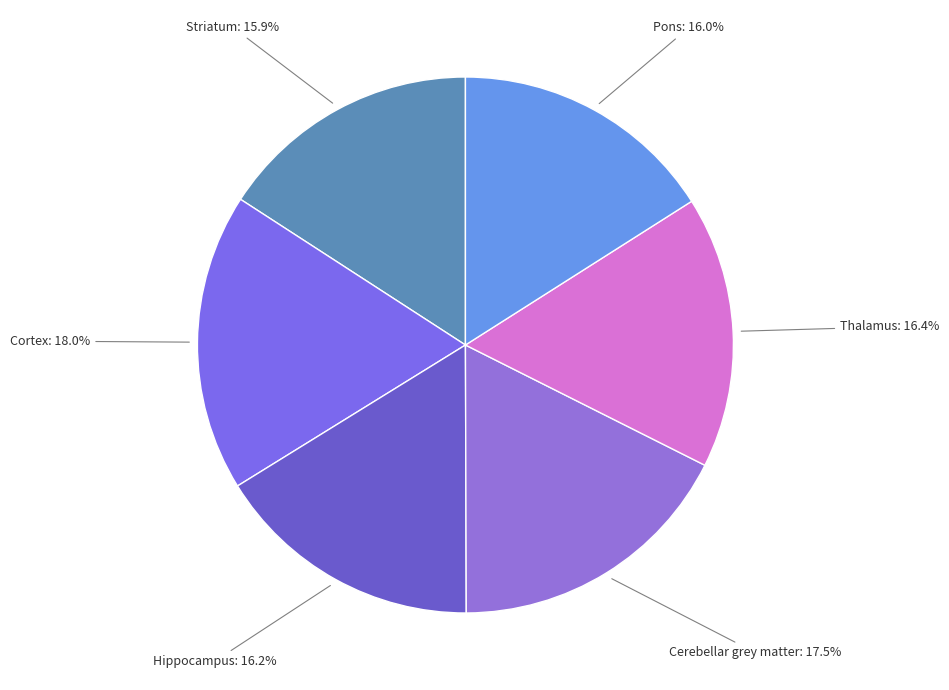

Which has a higher value, Cortex or Thalamus?

Cortex